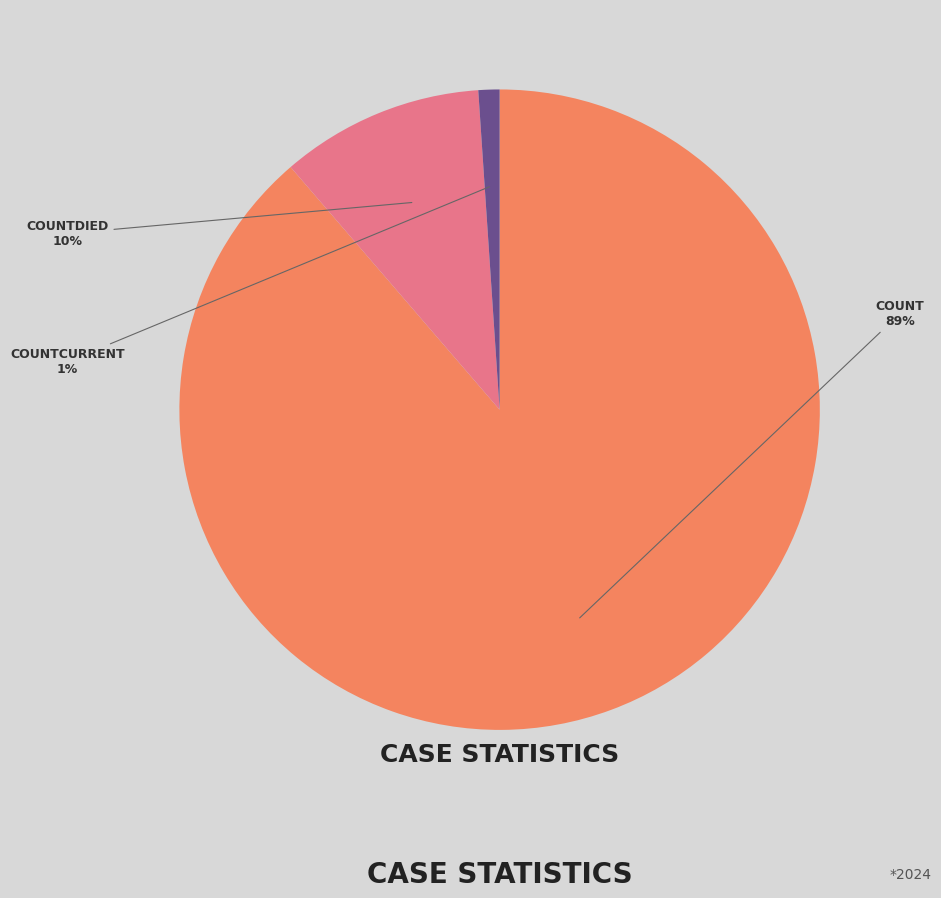

To the nearest percent, what is the average slice percentage?

33%